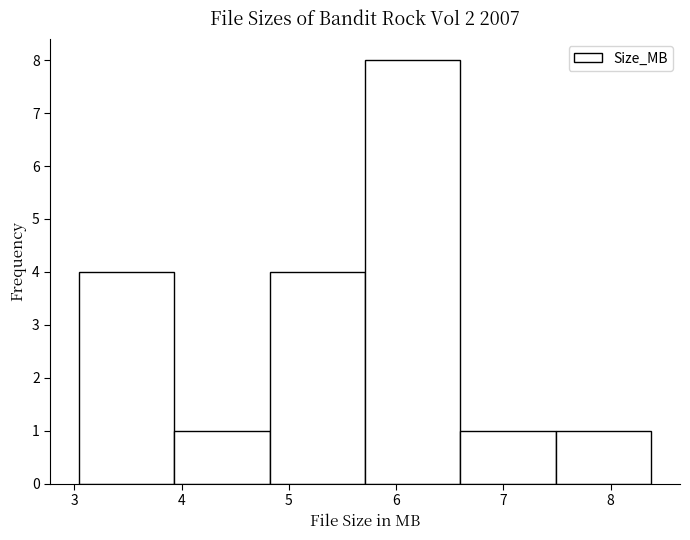

Over which range of the x-axis is the bar tallest?

5.71 to 6.60